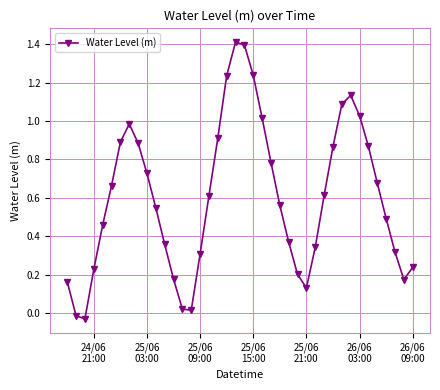

How many points are lower than both their immediate neighbors (excluding endpoints)?

4